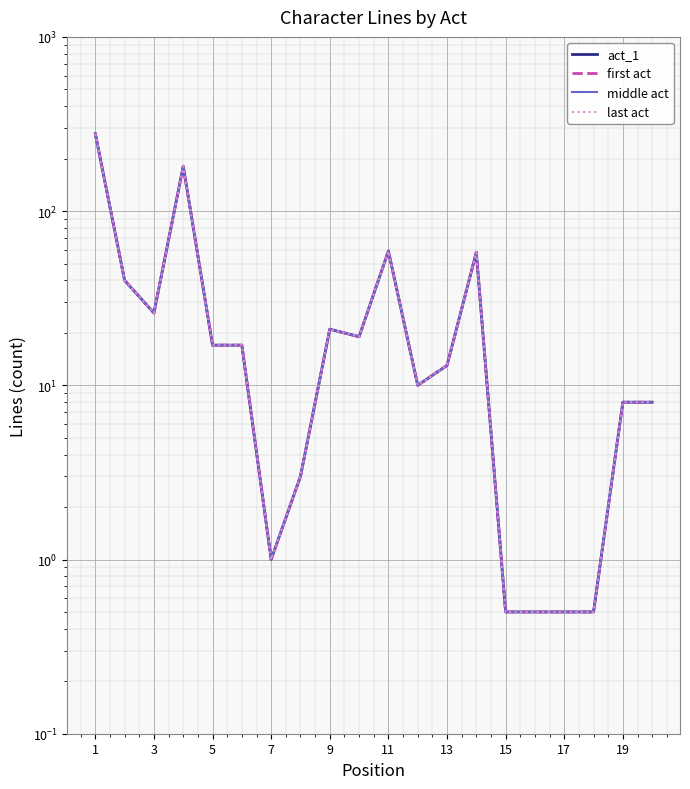

True or false: last act has a value of 0.5 at 17.

True